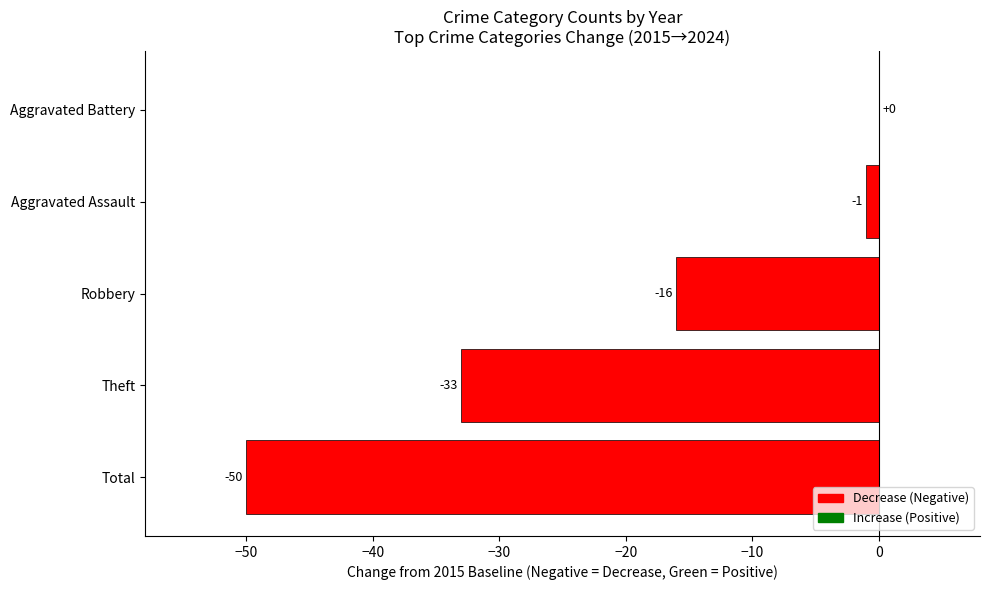

Reading bottom to top, transcribe all the data shown in this chart.

Total=-50	Theft=-33	Robbery=-16	Aggravated Assault=-1	Aggravated Battery=0